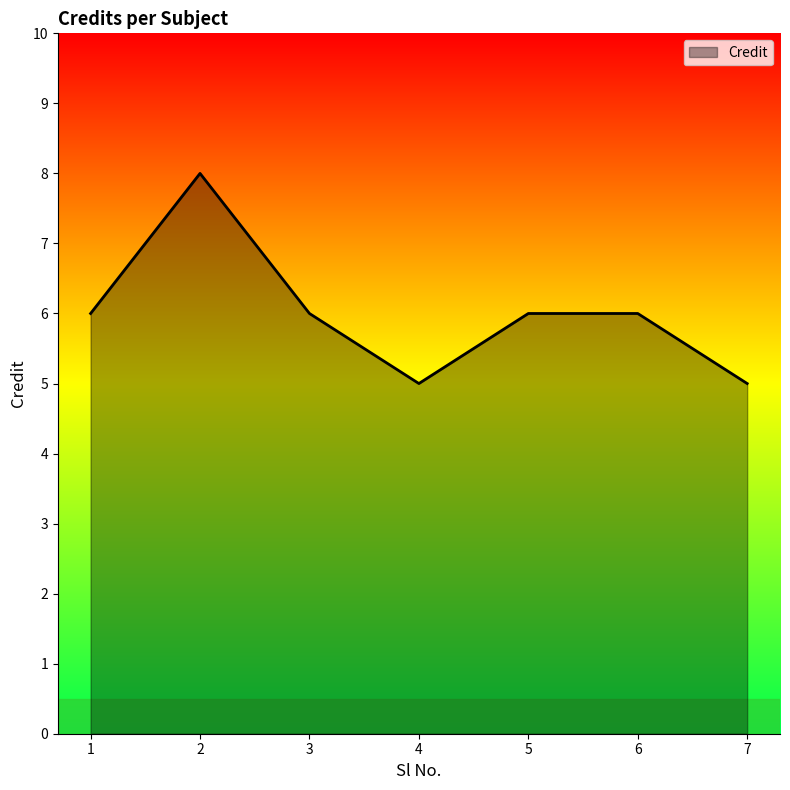

Read the value at 7.

5